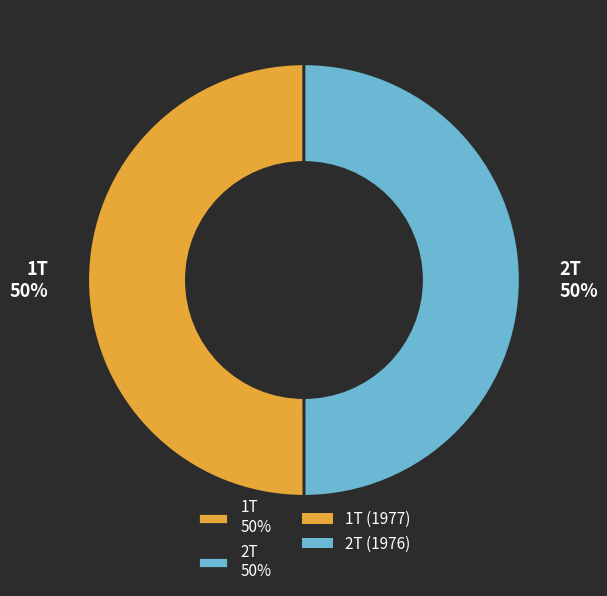

True or false: 2Т 50% accounts for 50% of the total.

True